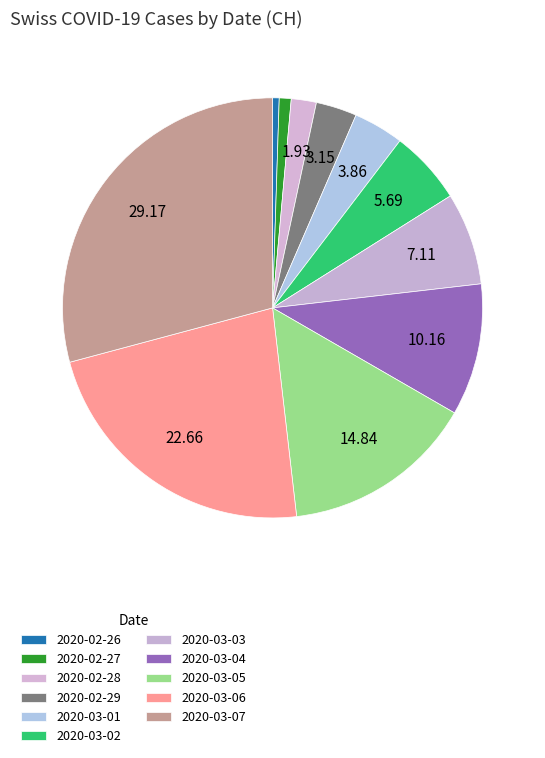

How many segments does this pie chart have?

11